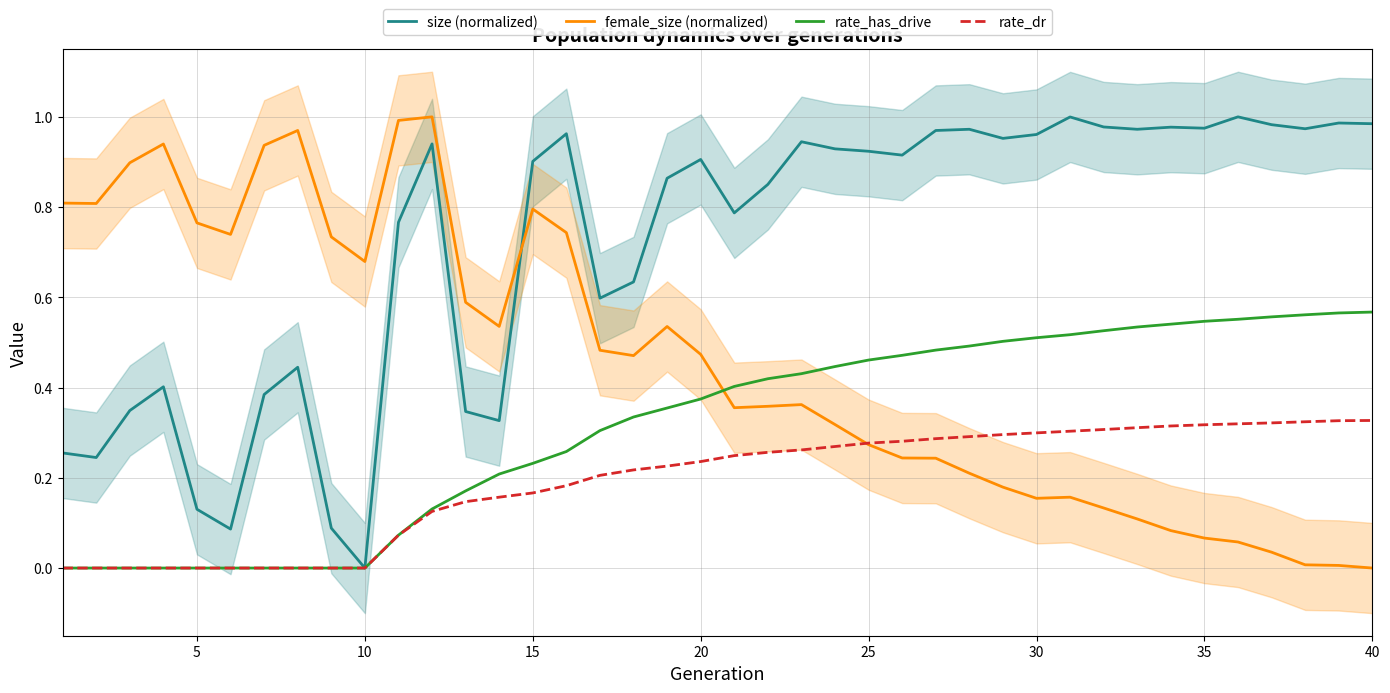

True or false: rate_dr has more than 2 points higher than both neighbors.

False